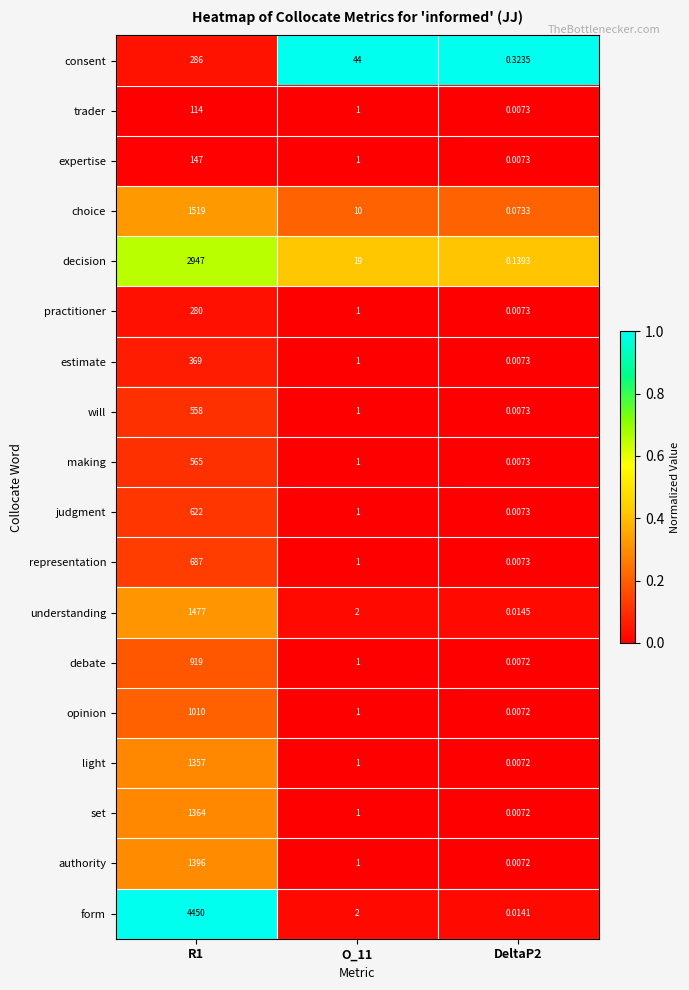

Which series has the largest total across all categories?

form